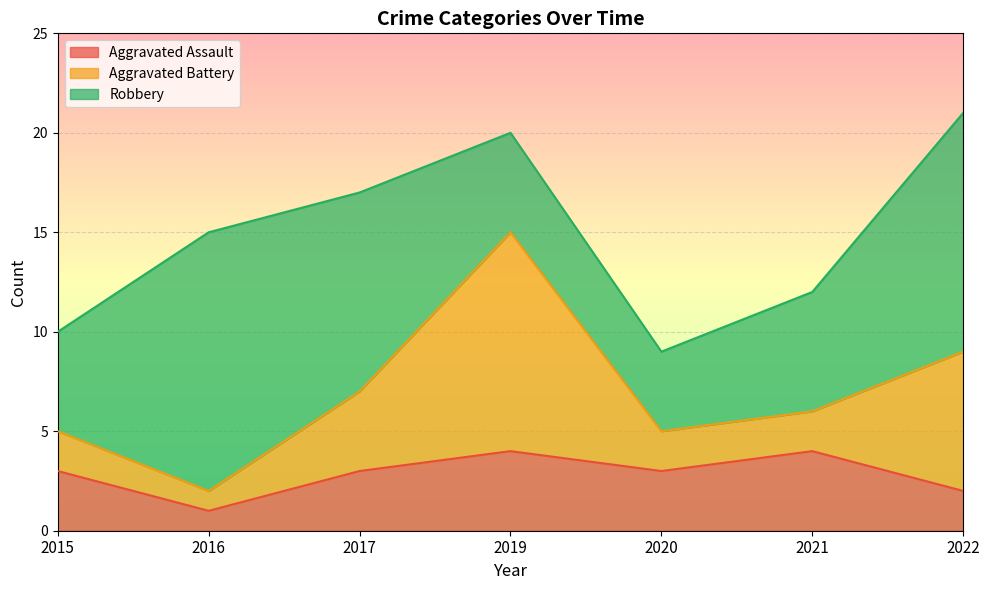

Is it true that Aggravated Battery equals 3 at 2022?

False